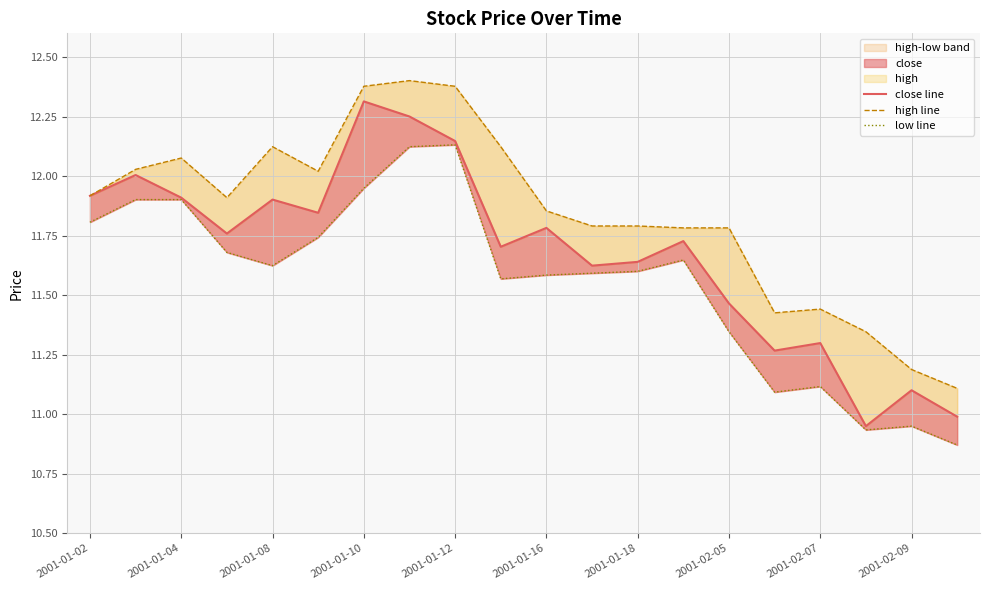

The value of low line at 2001-02-05 is 17.5. True or false?

False